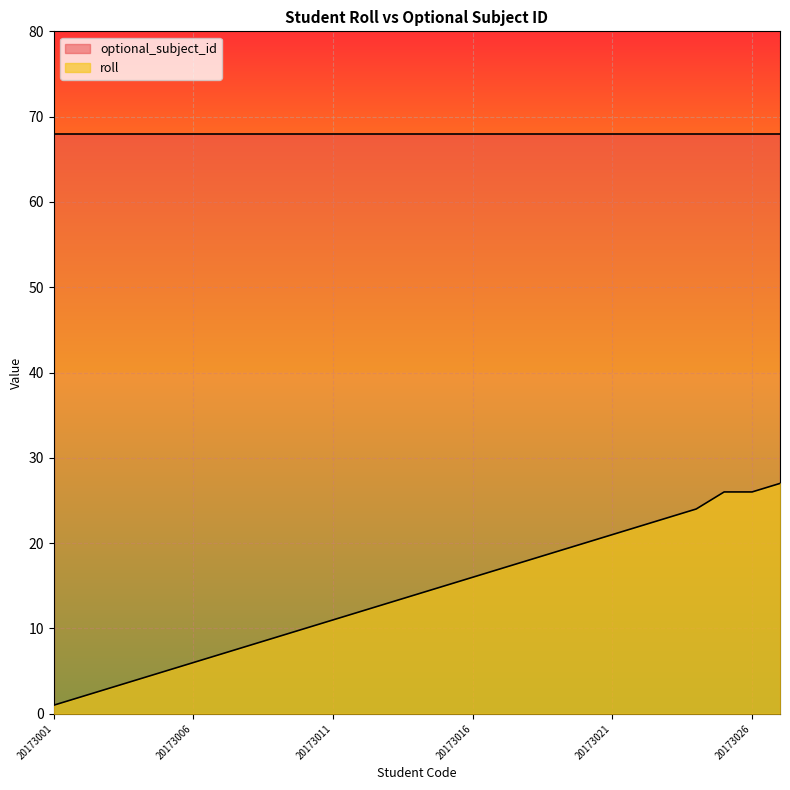

Does the chart display data point markers on the line(s)?

No